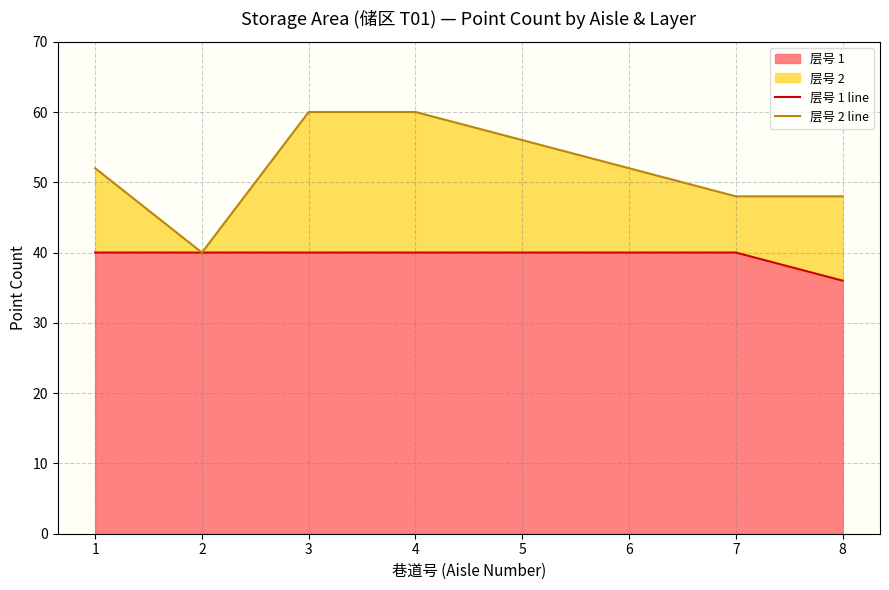

At which category is the sum across all series the highest?

3